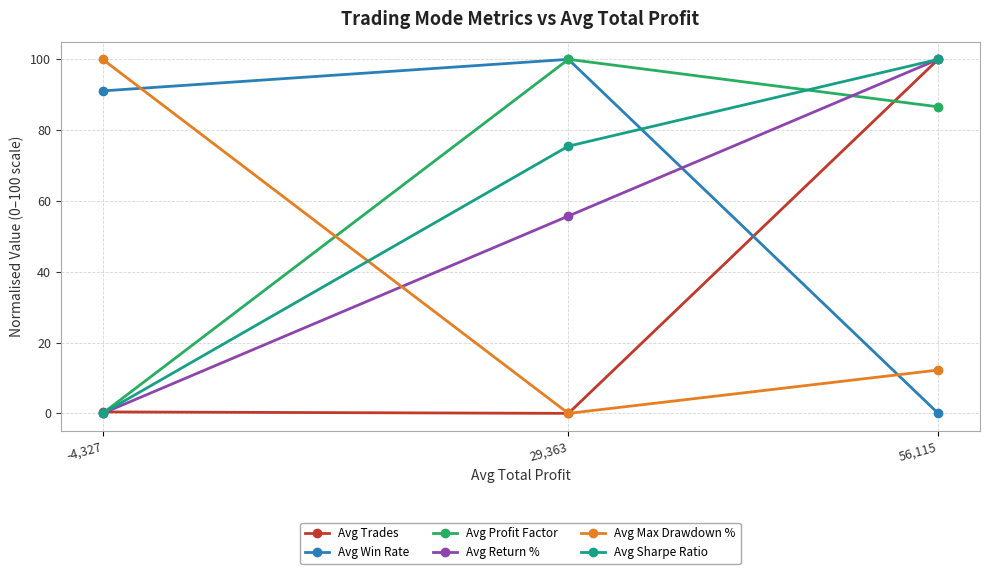

Reading right to left, list all the values displayed in this chart.

Avg Trades: -4,327=0.4	29,363=0.0	56,115=100.0
Avg Win Rate: -4,327=91.1	29,363=100.0	56,115=0.0
Avg Profit Factor: -4,327=0.0	29,363=100.0	56,115=86.6
Avg Return %: -4,327=0.0	29,363=55.7	56,115=100.0
Avg Max Drawdown %: -4,327=100.0	29,363=0.0	56,115=12.2
Avg Sharpe Ratio: -4,327=0.0	29,363=75.5	56,115=100.0